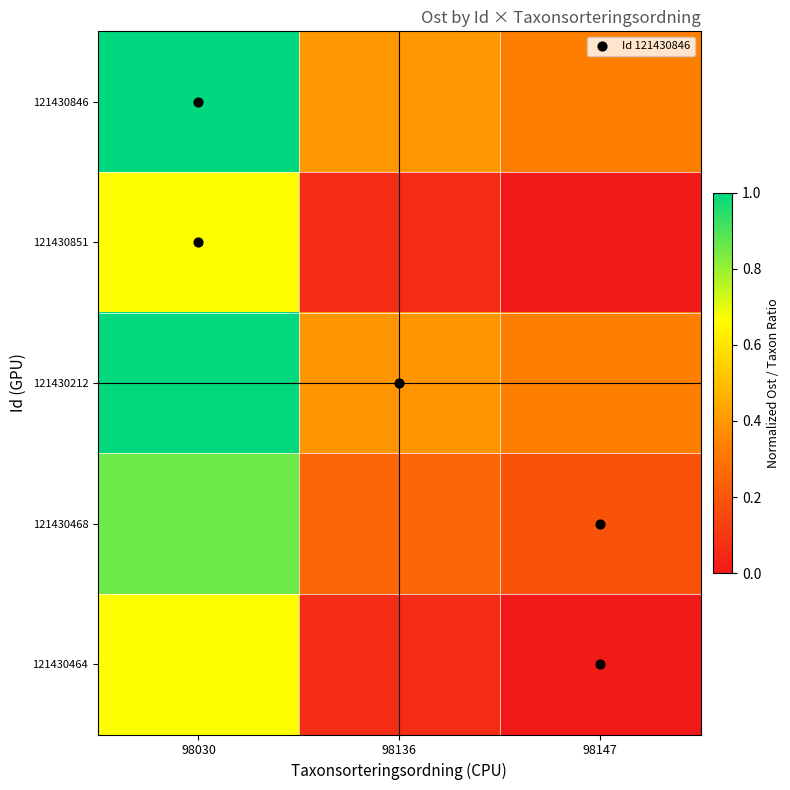

Between 98030 and 98136, which is larger?

98030